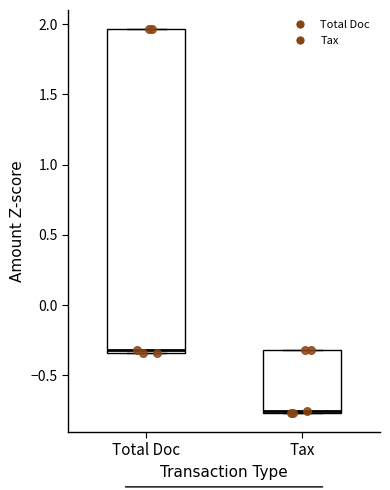

Reading left to right, transcribe this box plot: for each box, give where its median line is, the range the box spans, and where its two whiskers end, as read against the y-axis. The values are not printed on the chart, so give them approximately, as read against the axis.

Total Doc: median -0.30, box -0.35 to 1.95, whiskers -0.35 to 1.95
Tax: median -0.75 (drawn on the box's lower edge), box -0.75 to -0.30, whiskers -0.75 to -0.30